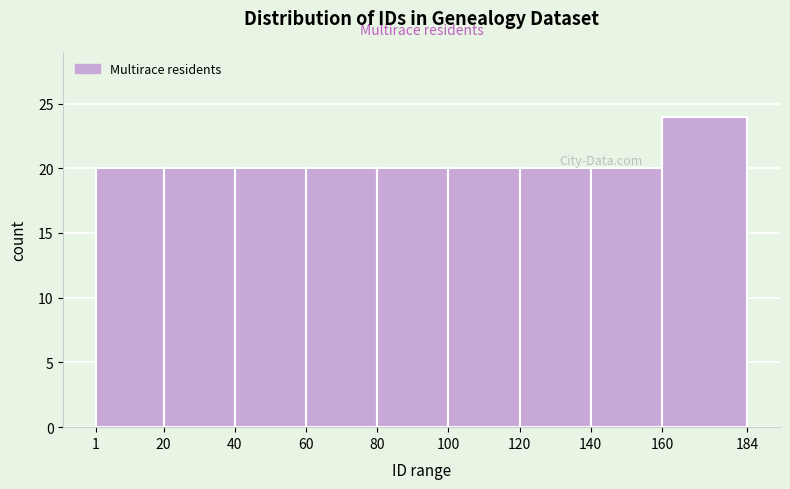

What is the height of the bar covering 40 to 60 on the x-axis? The values are not printed on the chart, so give them approximately, as read against the axis.

20